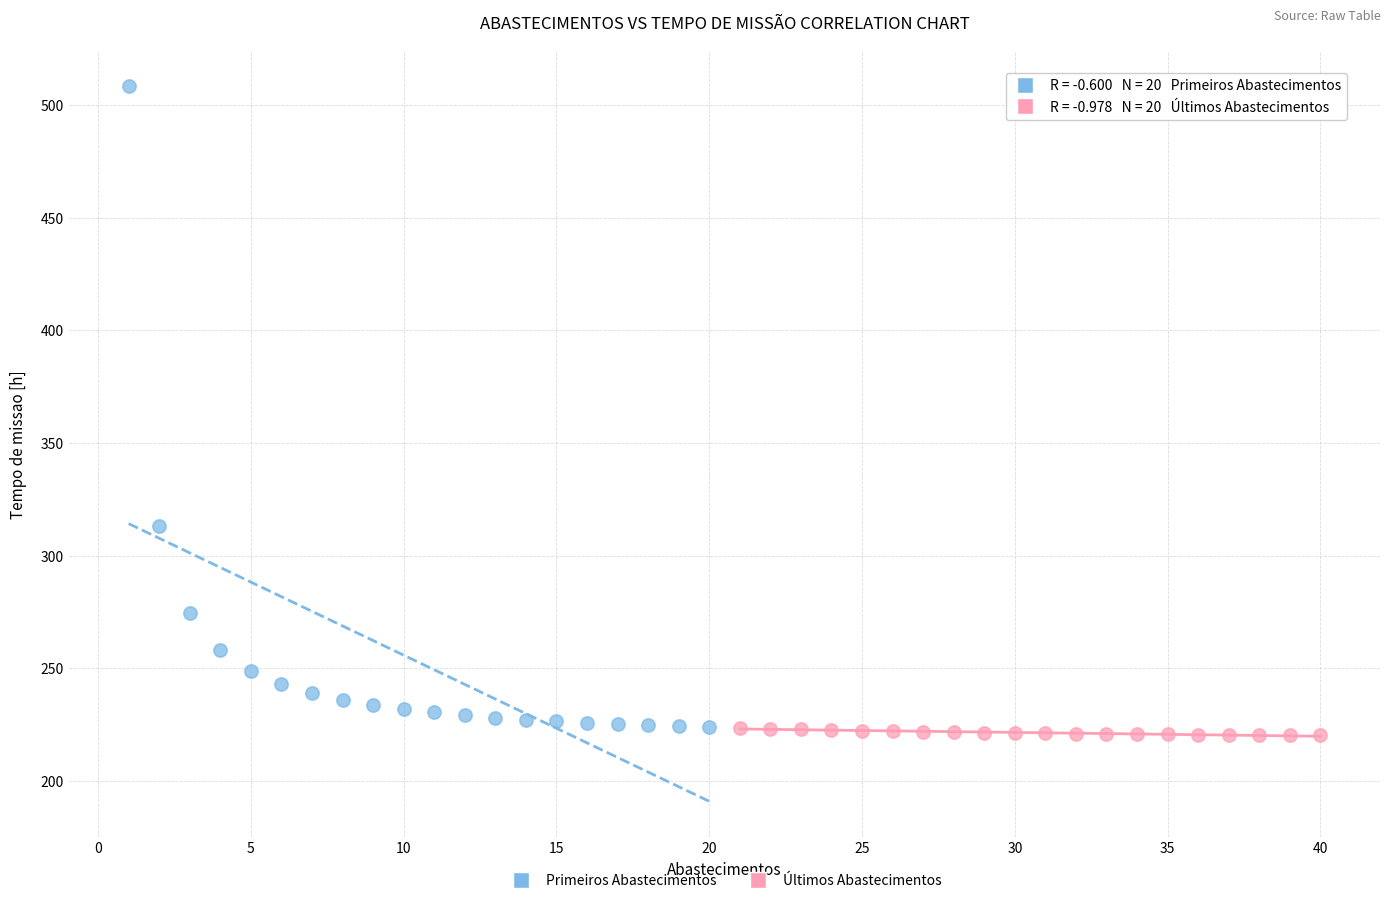

Which series has the largest Y range (max minus min)?

Primeiros Abastecimentos